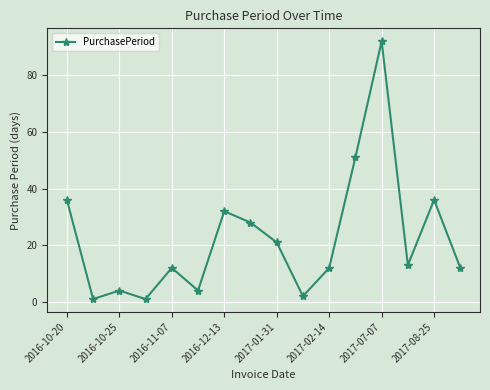

What is the average value?

22